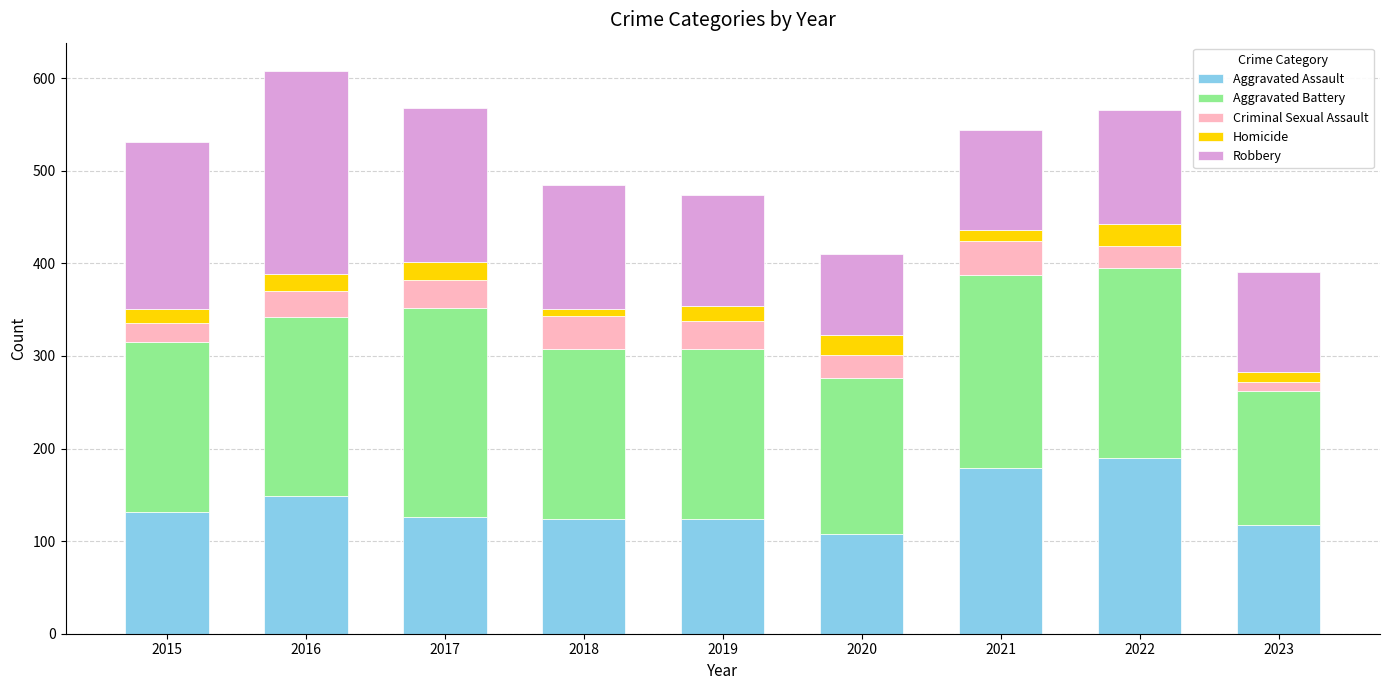

What is the maximum value for Aggravated Assault?

190